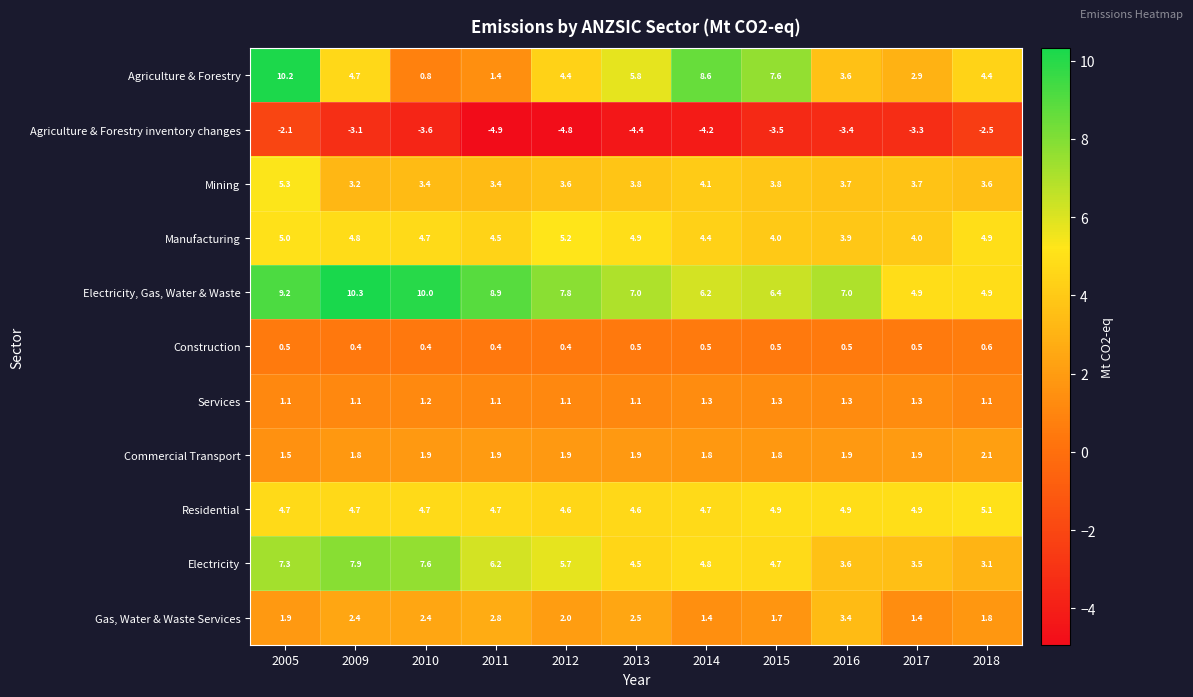

What is the highest value of the Residential series?

5.1